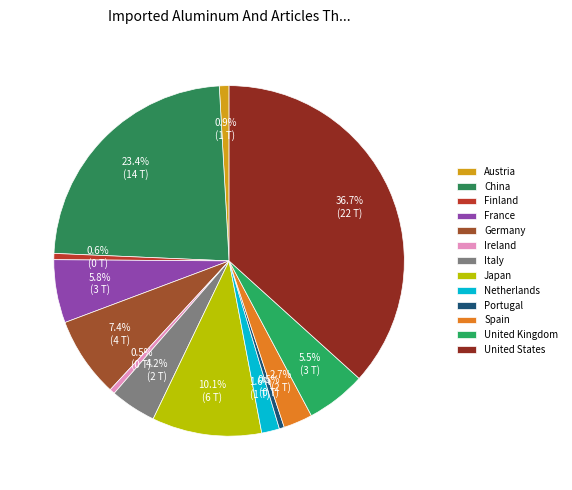

Rank the categories by value from lowest to highest.

Portugal, Ireland, Finland, Austria, Netherlands, Spain, Italy, United Kingdom, France, Germany, Japan, China, United States